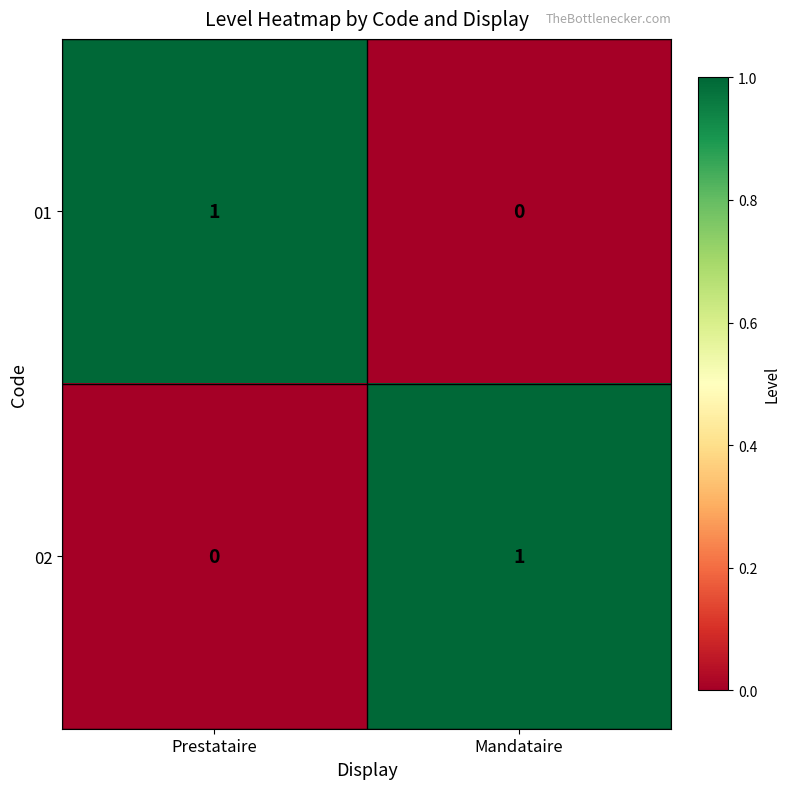

What is the spread (max minus min) of values at Prestataire?

1